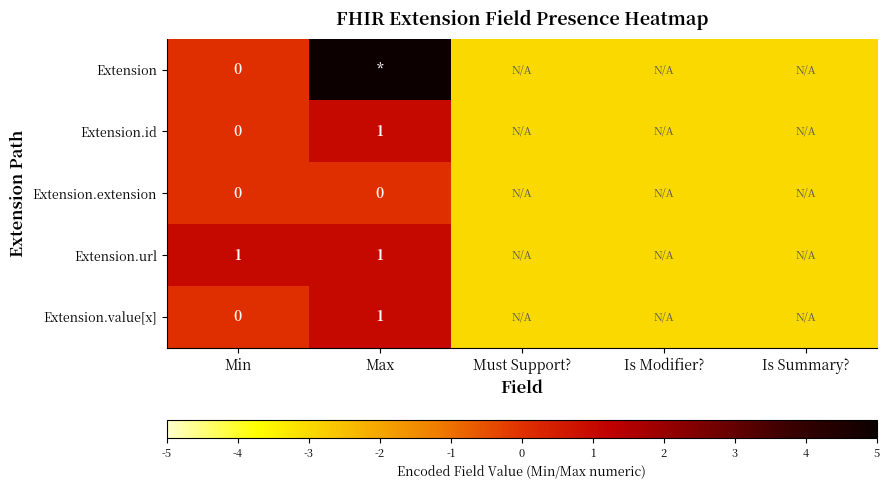

Count the number of data series in this chart.

5